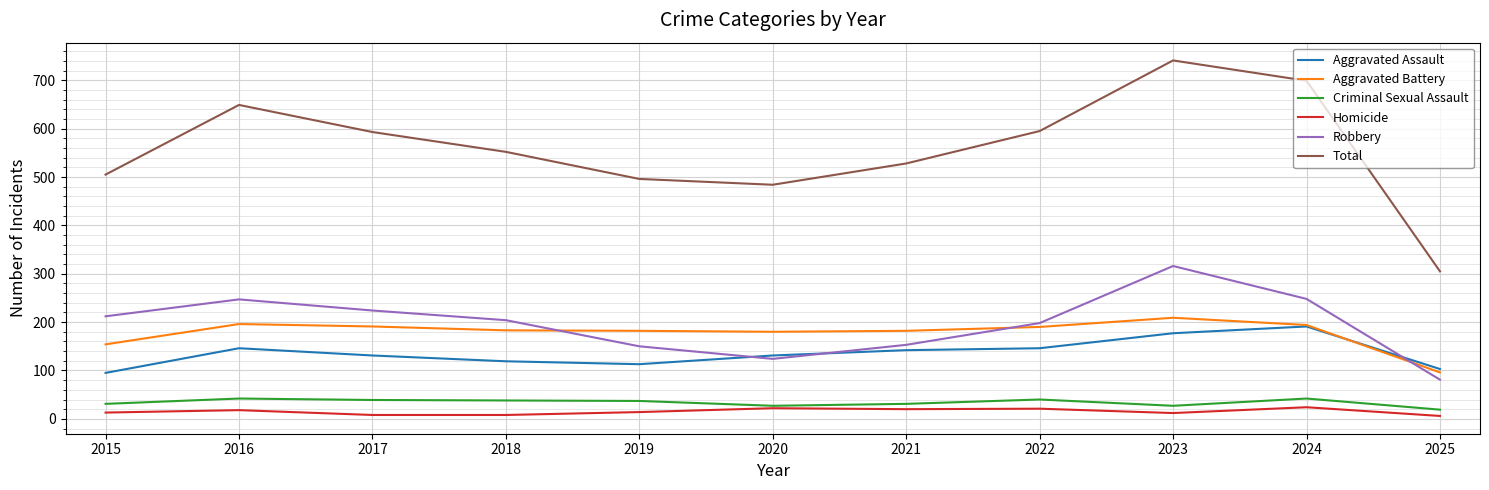

True or false: Robbery and Homicide intersect in this chart.

False